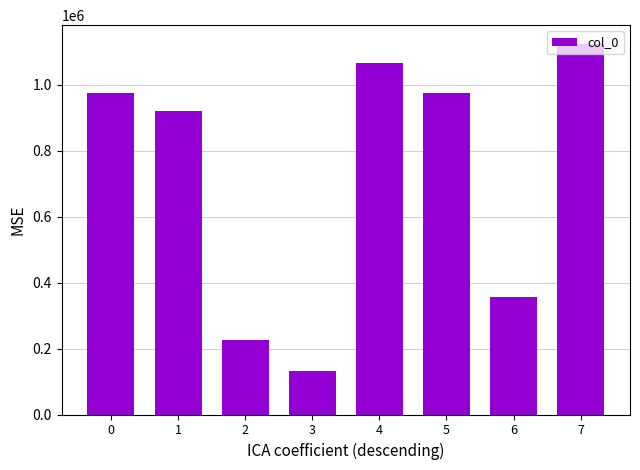

Where is the data nearest to the value 628760?

6